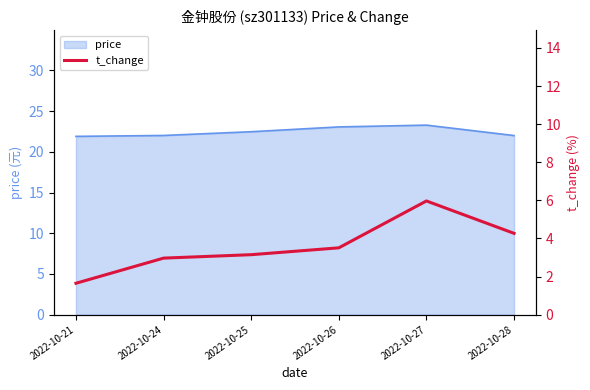

What is the highest value of the price series?

23.3